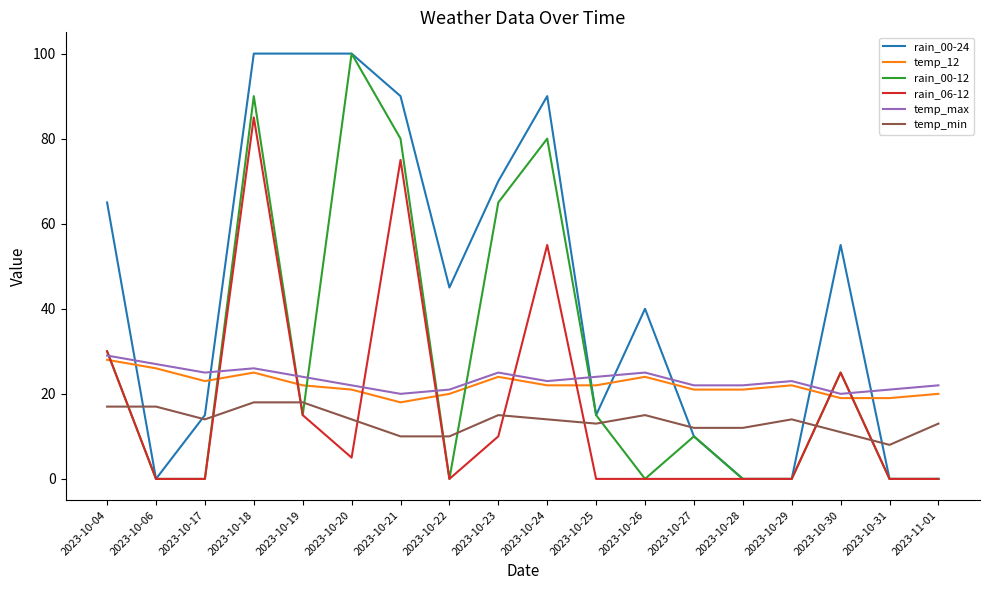

The temp_min series shows 9 at 2023-10-29. True or false?

False